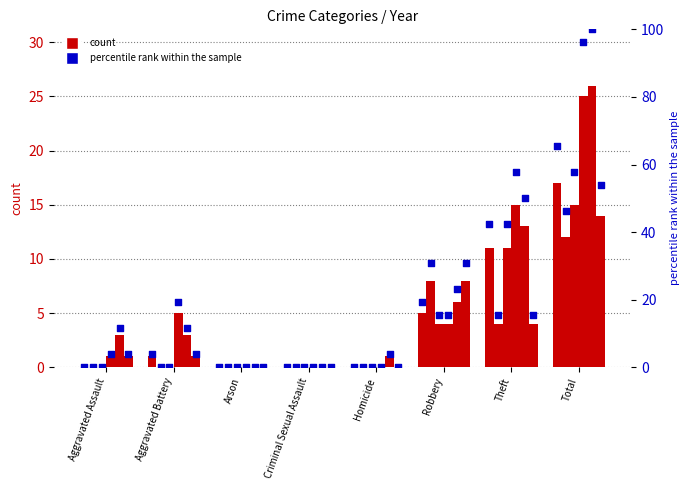

Approximately how many times larger is the value at Theft compared to Aggravated Battery?

11.0